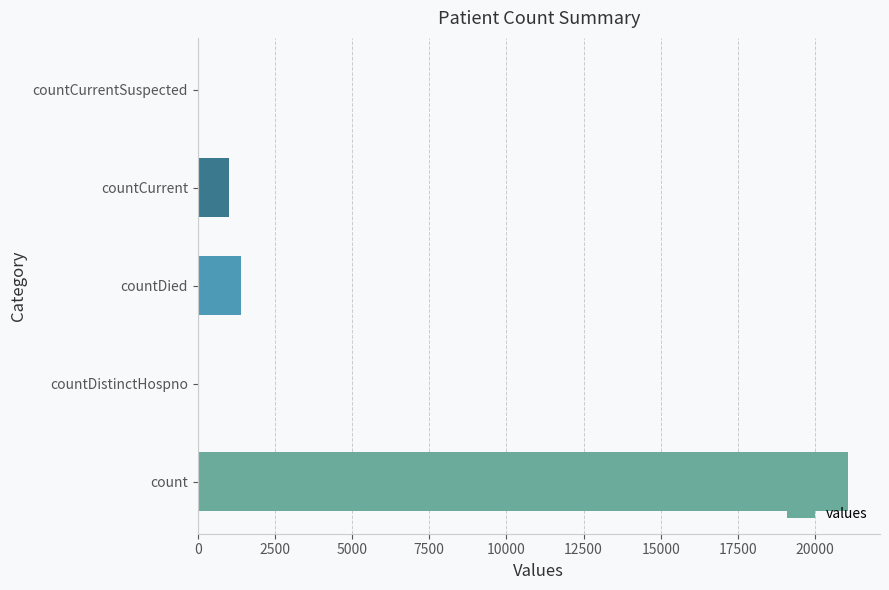

How many distinct data groups are displayed?

1